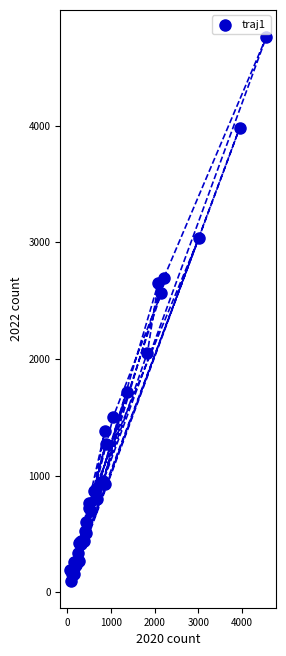

What Y value in the scatter plot is closest to 2430?

2566